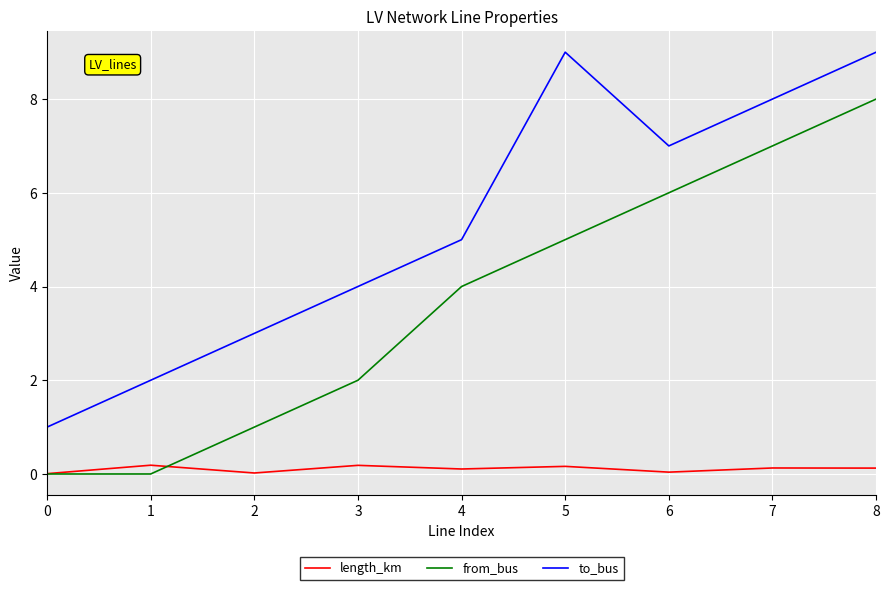

What is the sum of all length_km values?

1.0